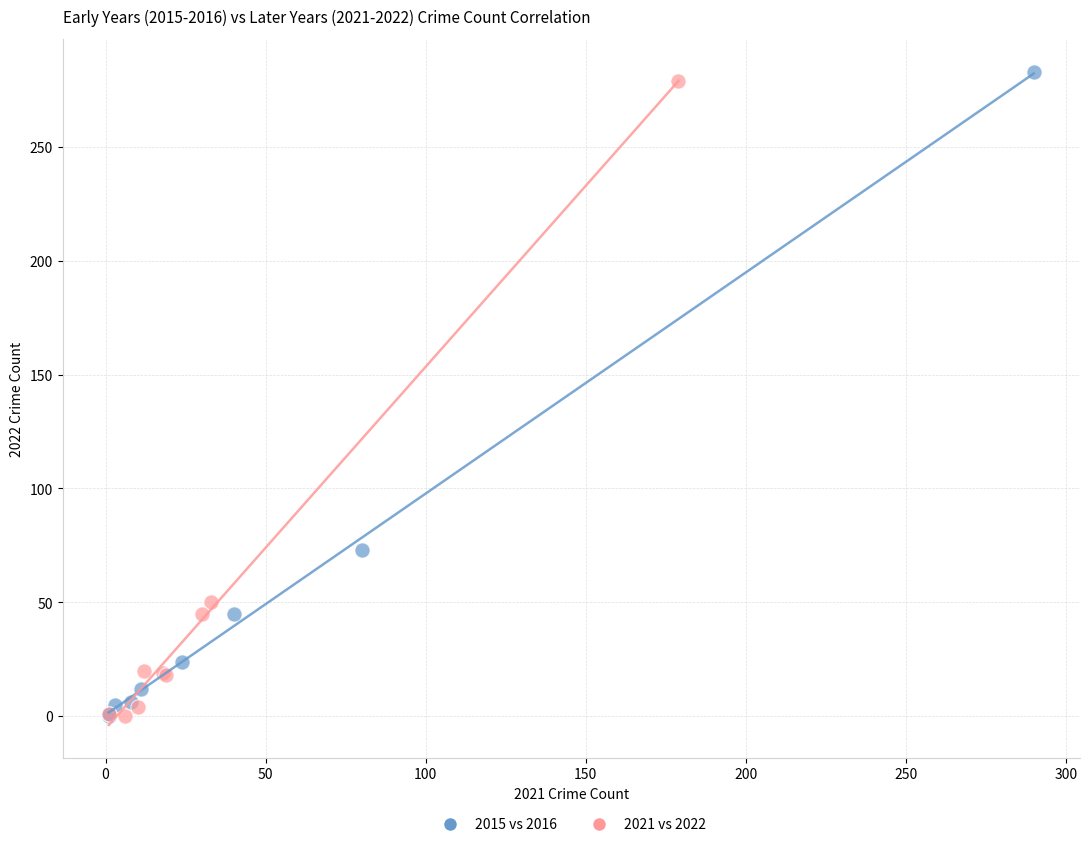

Which series has the widest spread of Y values?

2015 vs 2016